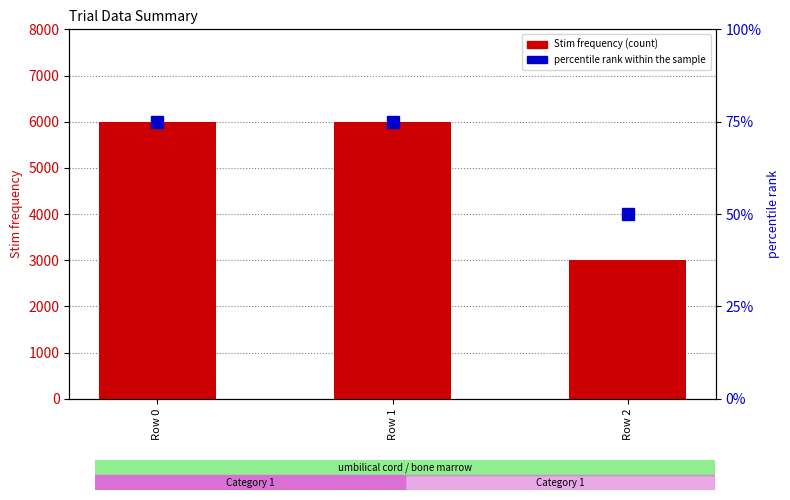

Which series has the largest range (max minus min)?

Stim frequency